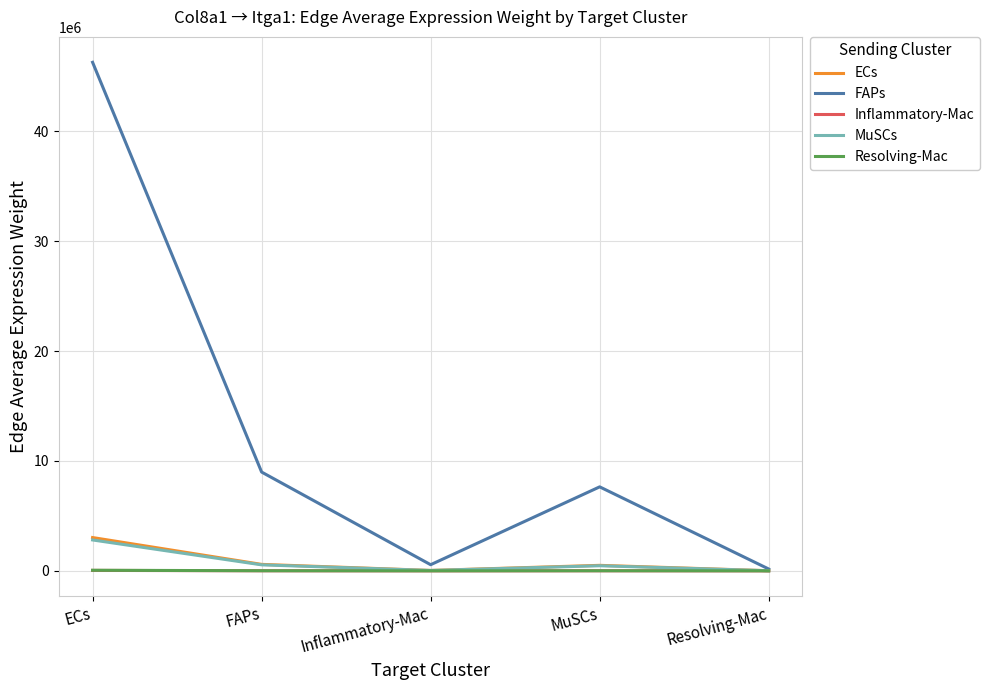

True or false: Resolving-Mac and Inflammatory-Mac cross at least once.

False